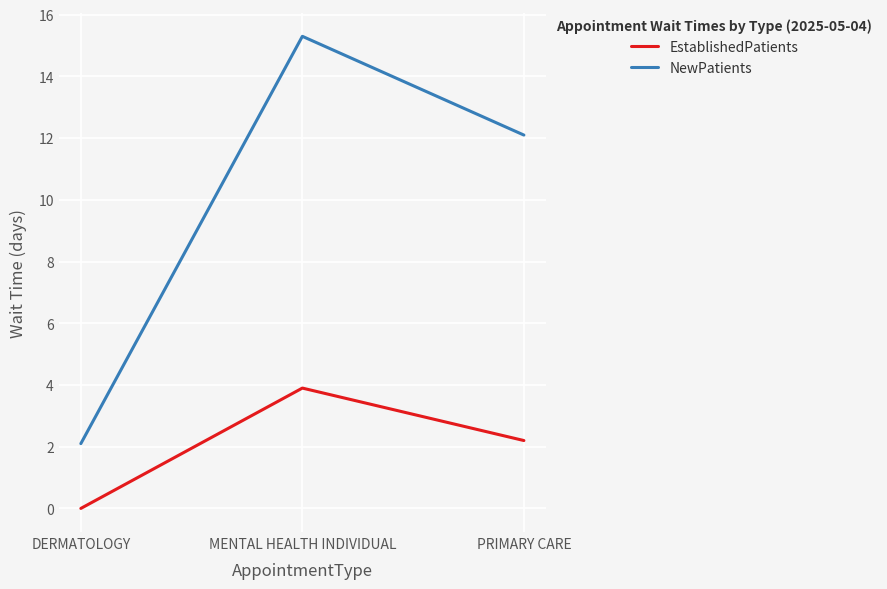

Does the chart display data point markers on the line(s)?

No